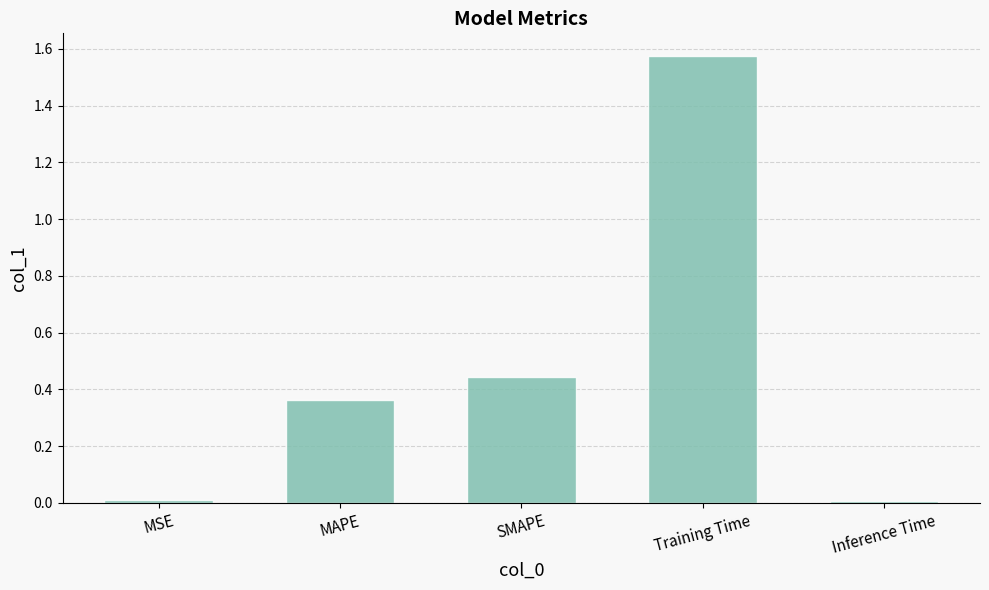

Is it true that the value at MSE is 0.0?

True